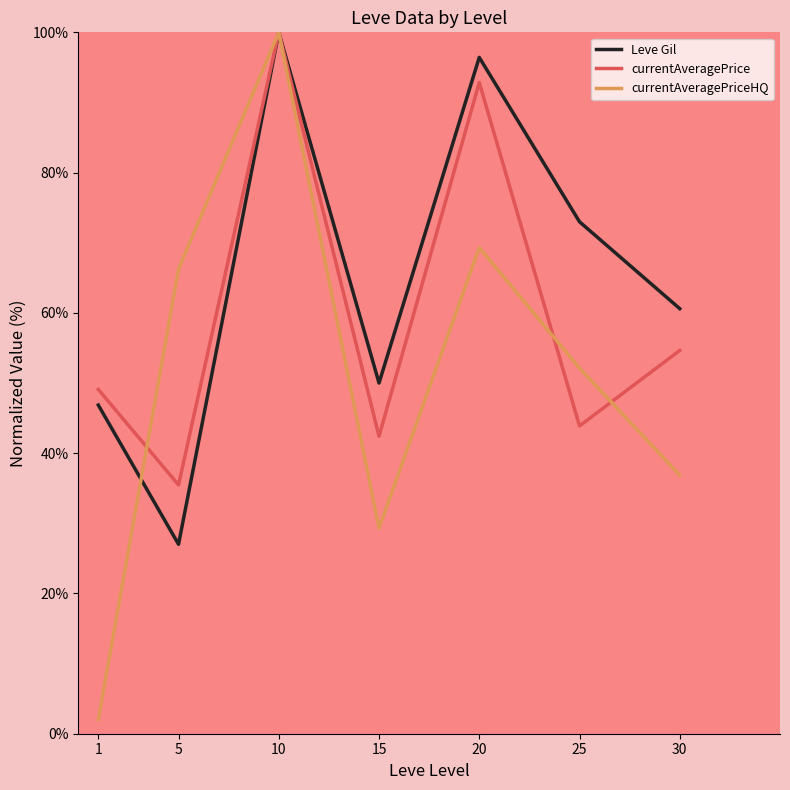

At which label does Leve Gil first exceed 60?

10